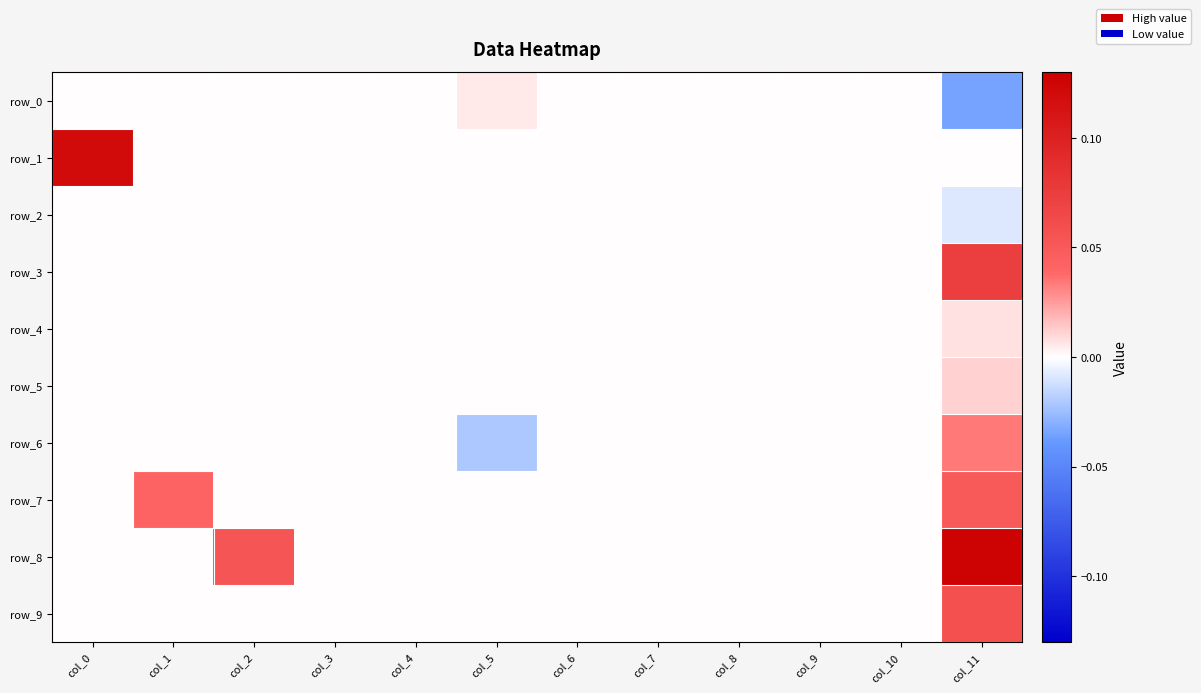

List the labels in order of row_7 value, largest first.

col_11, col_1, col_0, col_2, col_3, col_4, col_5, col_6, col_7, col_8, col_9, col_10